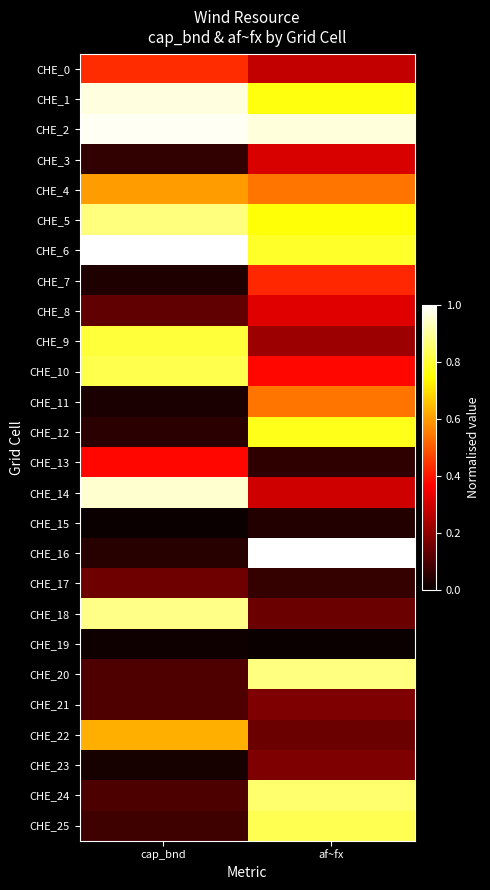

Which label corresponds to the smallest value in the chart?

cap_bnd